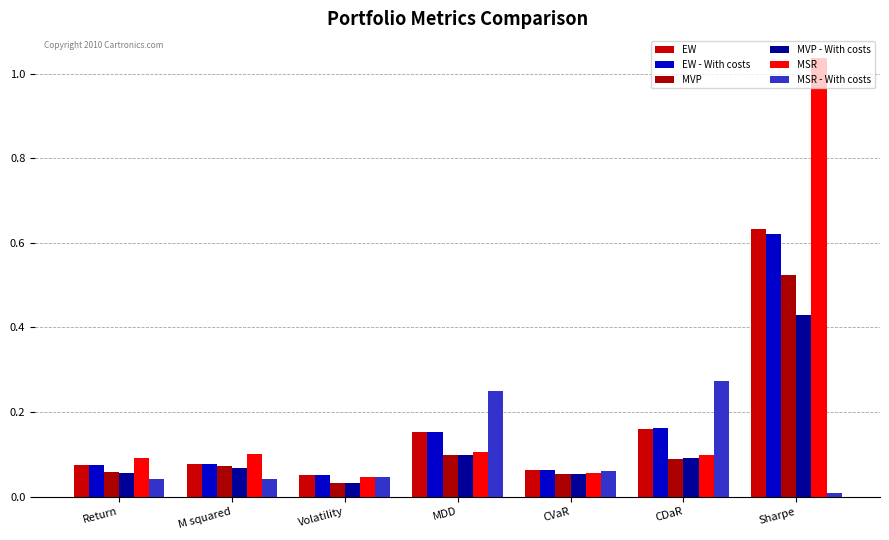

How many data points does each series have?

7